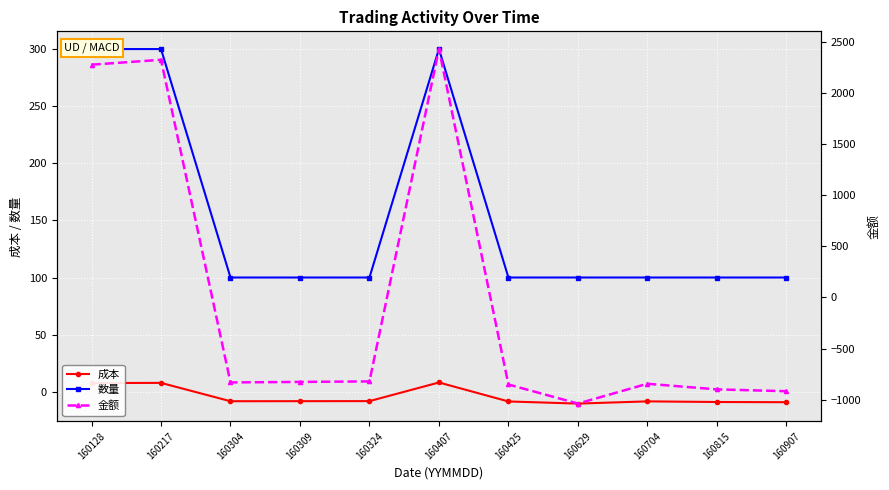

How many interior local peaks does the 金额 series have?

3